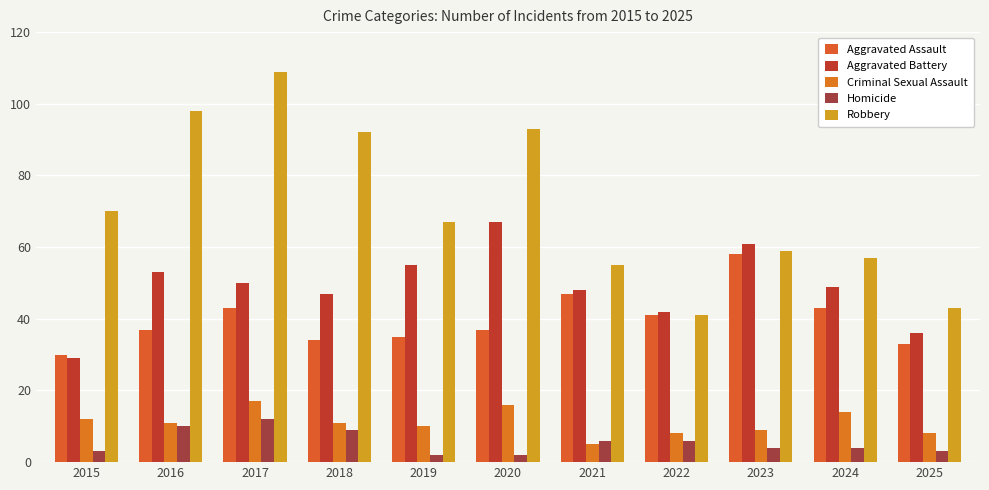

Rank the series at 2023 from highest to lowest value.

Aggravated Battery, Robbery, Aggravated Assault, Criminal Sexual Assault, Homicide